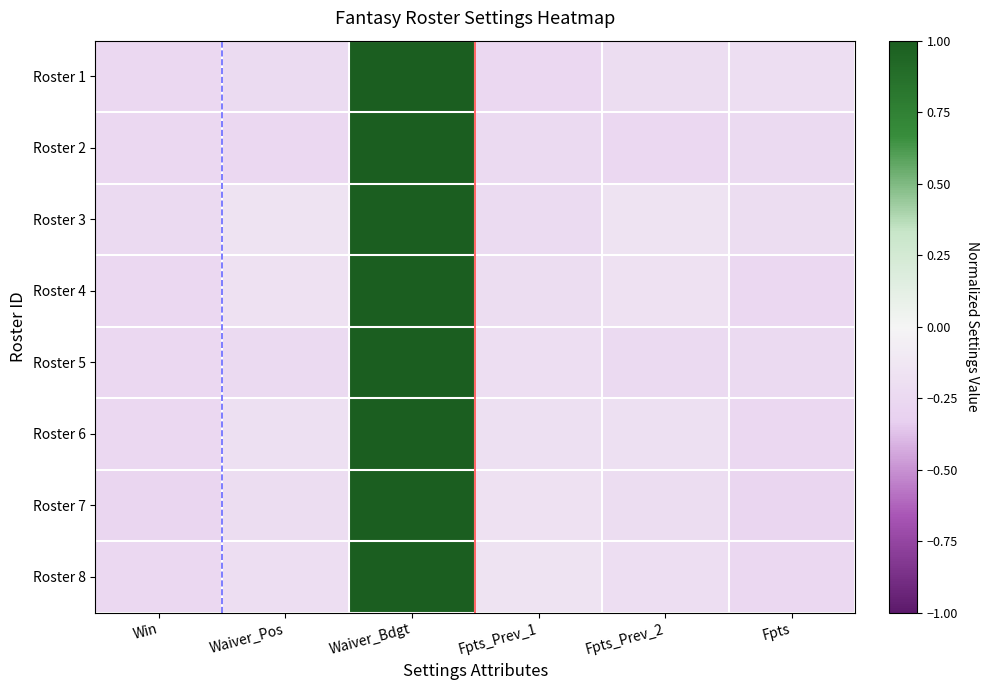

At which category does the chart reach its minimum across all series?

Win